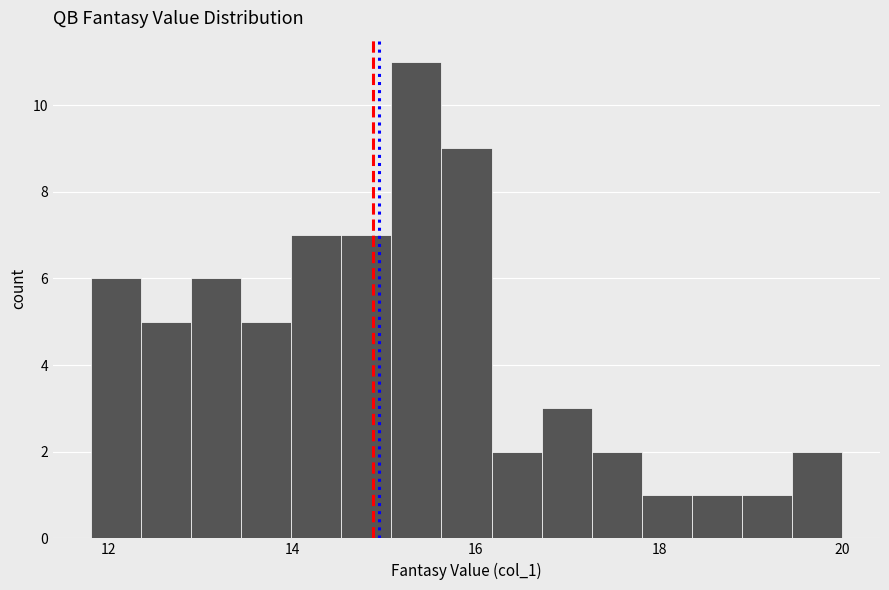

Around what value on the x-axis is the tallest bar? Give the approximate position of its centre, as read against the axis.

15.4